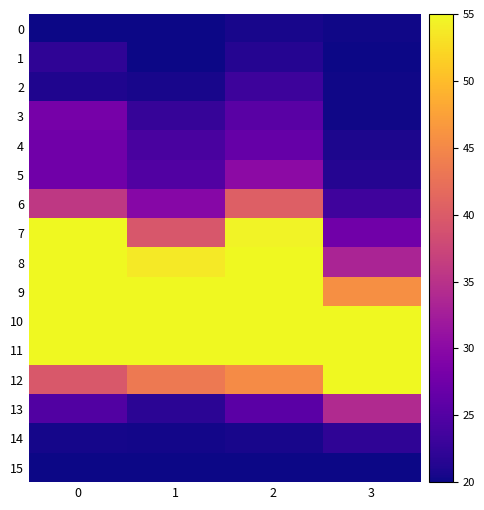

Reading left to right, extract all data points from this chart.

0: 0=20.0	1=20.0	2=20.6	3=20.2
1: 0=22.2	1=20.0	2=21.4	3=20.0
2: 0=21.1	1=20.6	2=23.2	3=20.3
3: 0=28.2	1=22.7	2=25.5	3=20.3
4: 0=27.6	1=24.2	2=26.7	3=20.9
5: 0=27.6	1=24.8	2=30.2	3=21.4
6: 0=35.8	1=29.6	2=40.4	3=23.3
7: 0=57.0	1=39.5	2=54.5	3=27.6
8: 0=63.6	1=53.7	2=67.6	3=33.3
9: 0=61.4	1=57.3	2=75.0	3=45.8
10: 0=72.8	1=75.0	2=72.7	3=58.3
11: 0=75.0	1=72.9	2=66.9	3=75.0
12: 0=39.6	1=43.4	2=45.4	3=59.4
13: 0=24.9	1=21.8	2=25.6	3=34.1
14: 0=20.5	1=20.3	2=20.6	3=22.2
15: 0=20.0	1=20.0	2=20.0	3=20.1